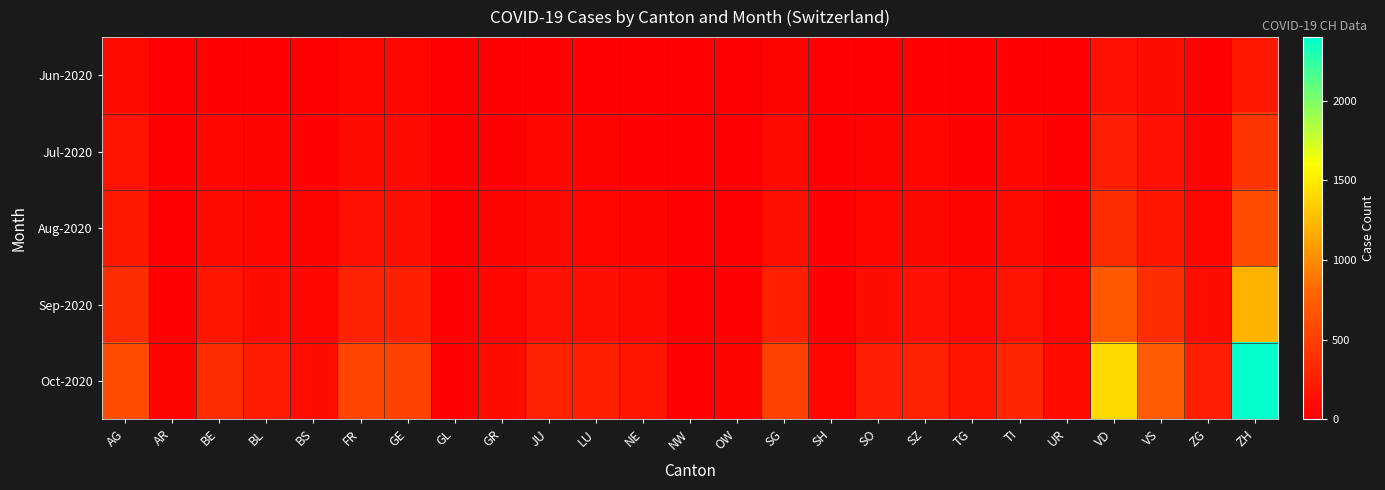

Between LU and SH, which is larger?

LU